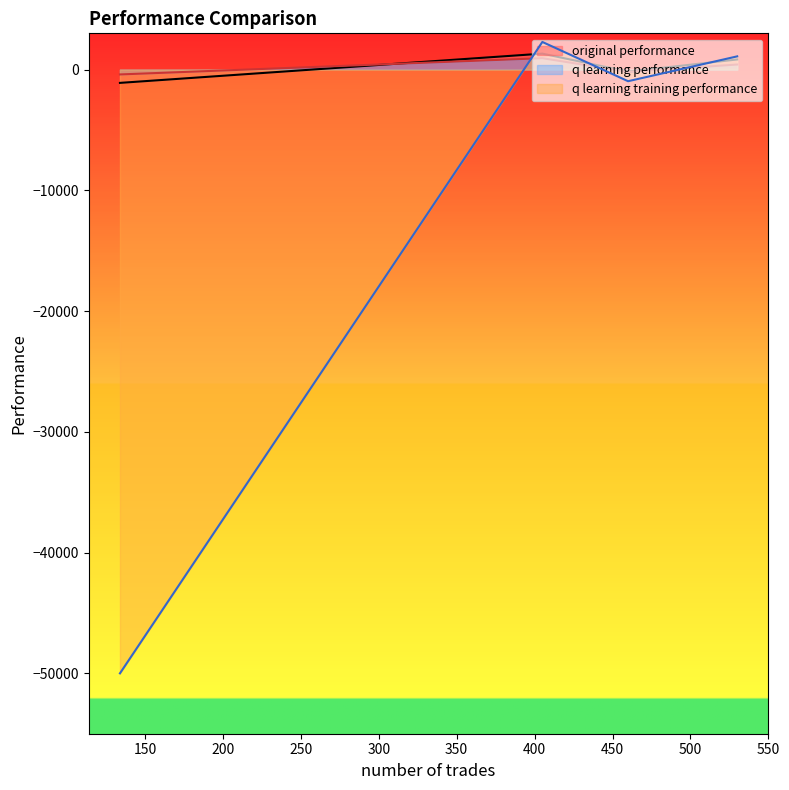

How many lines are shown in the chart?

3